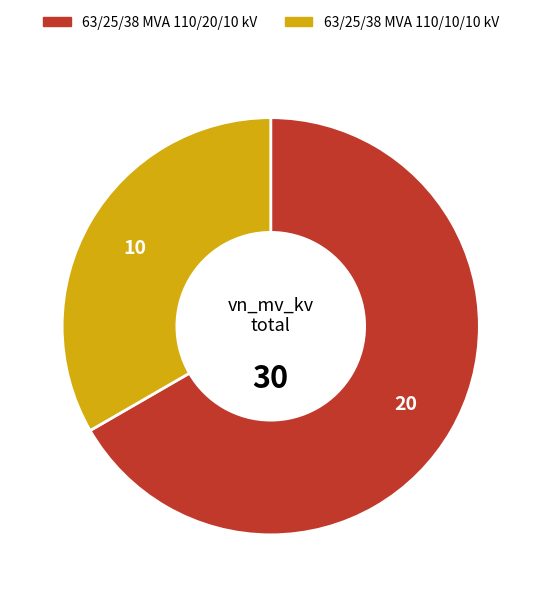

Rank the categories by value from highest to lowest.

63/25/38 MVA 110/20/10 kV, 63/25/38 MVA 110/10/10 kV